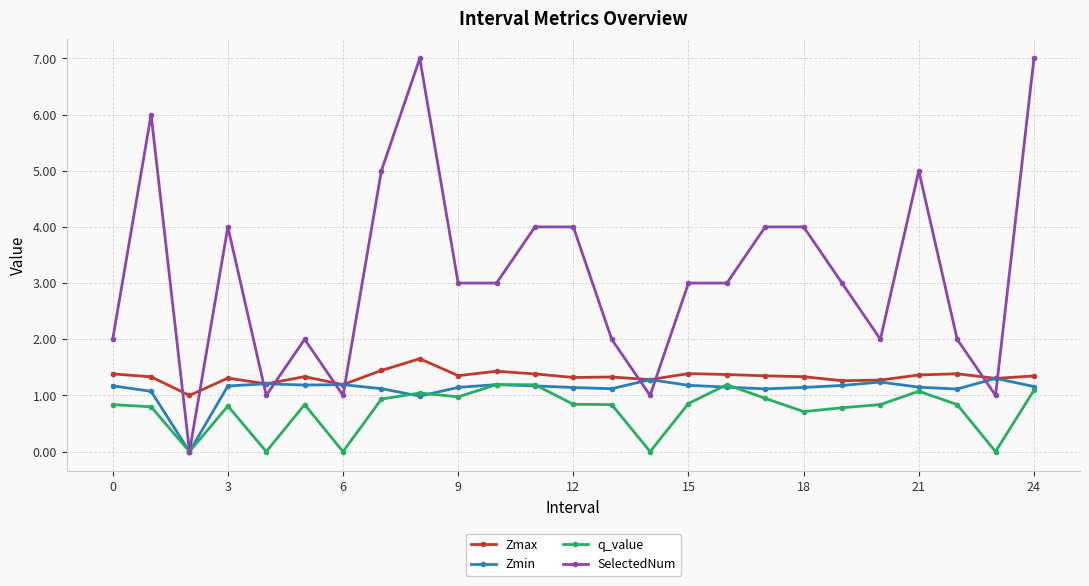

True or false: Zmin has more than 1 points higher than both neighbors.

True